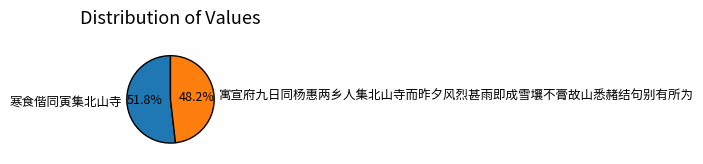

How many slices are in this pie chart?

2